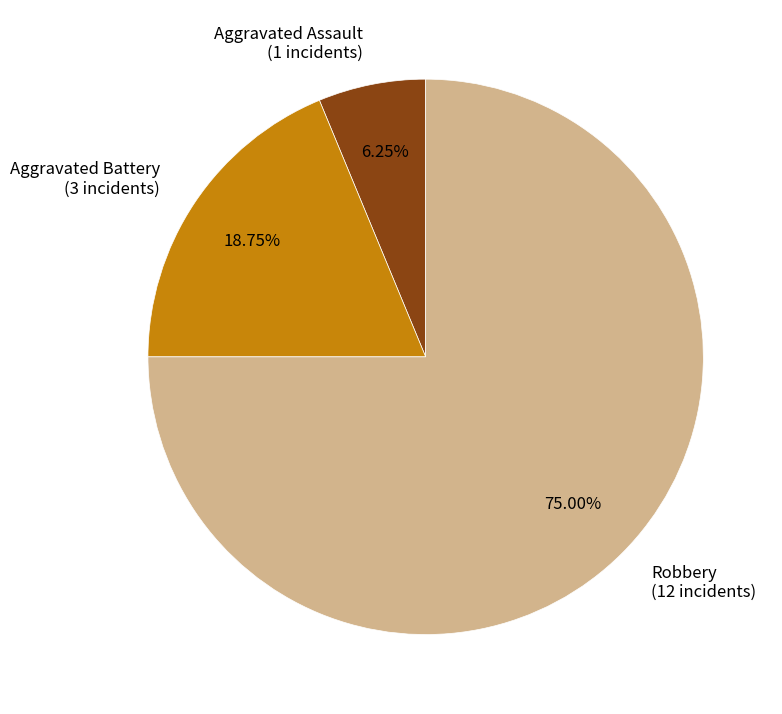

What is the total percentage of Aggravated Battery and Aggravated Assault?

25.0%